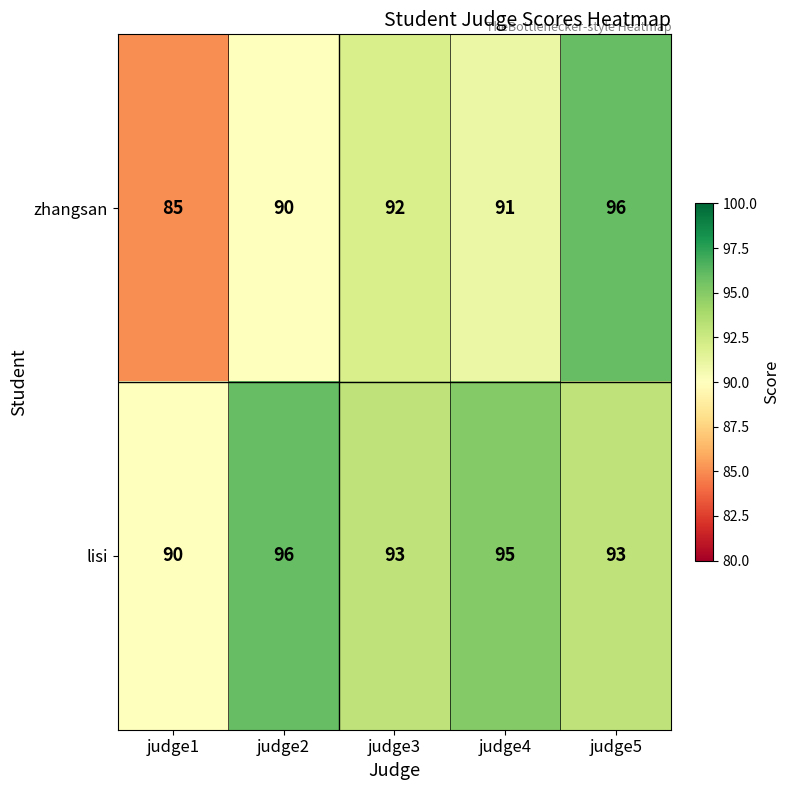

What is the sum of all zhangsan values?

454